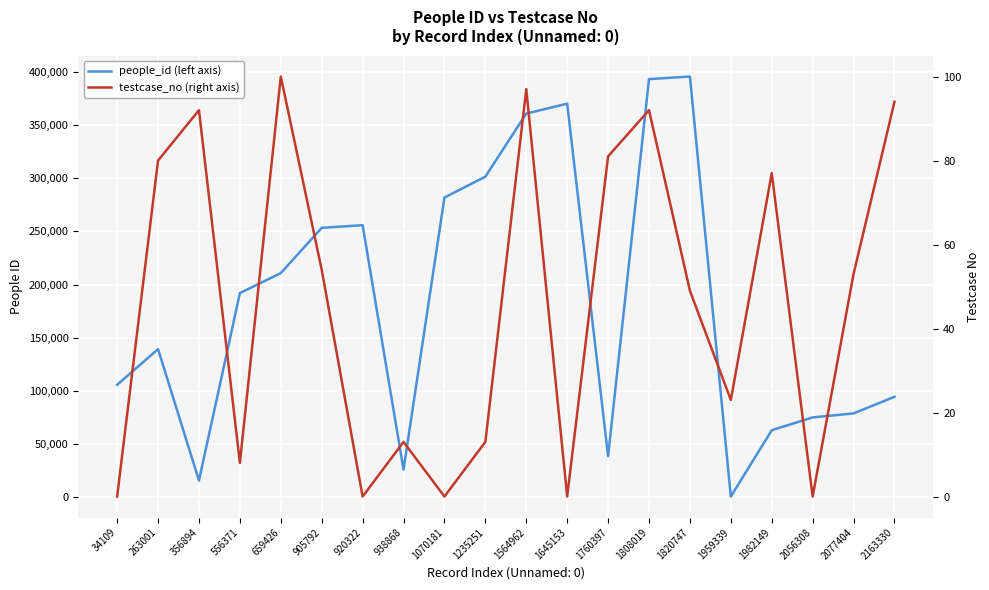

How many distinct data groups are displayed?

2